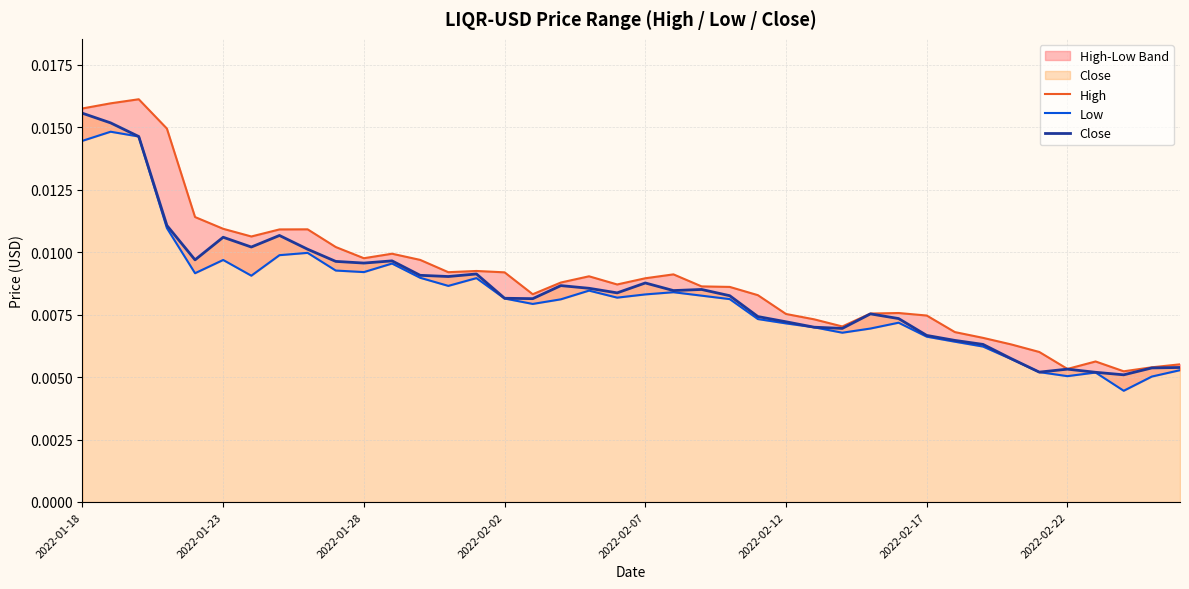

Which category has the highest value in the Close series?

2022-01-18